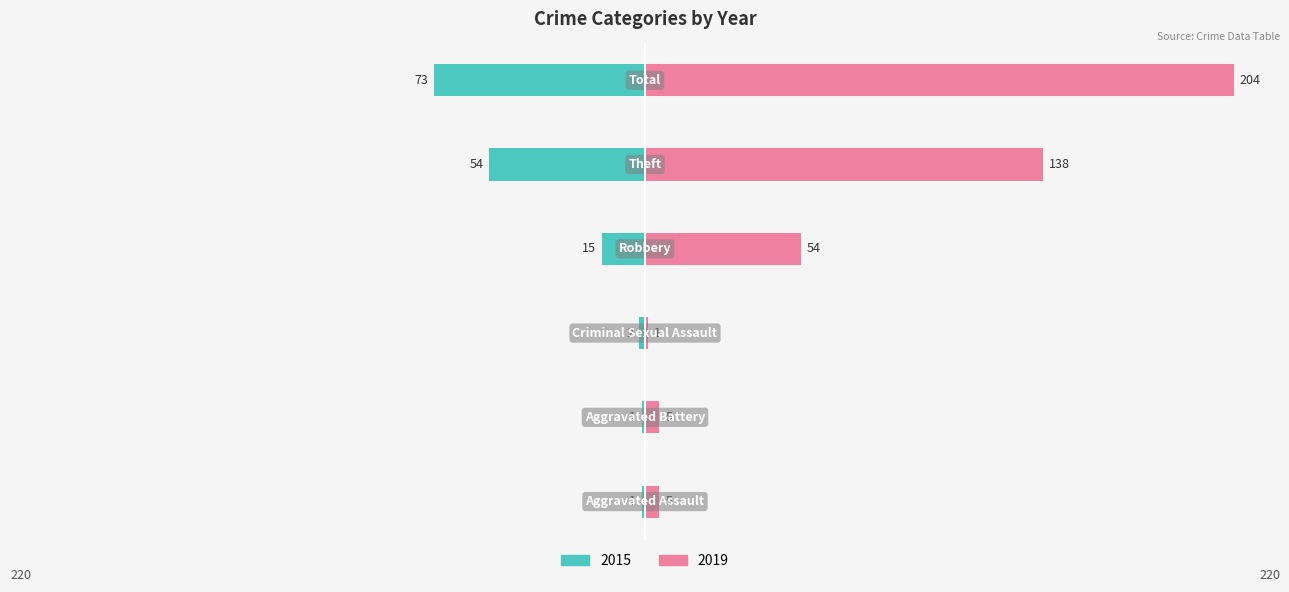

Where is 2015 nearest to the value -37?

Theft